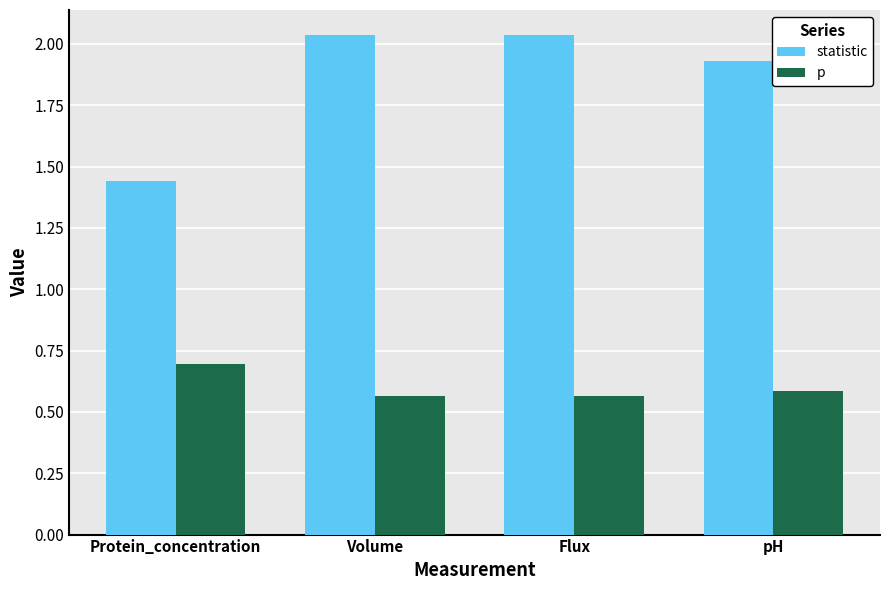

At how many categories does at least one series exceed 1?

4